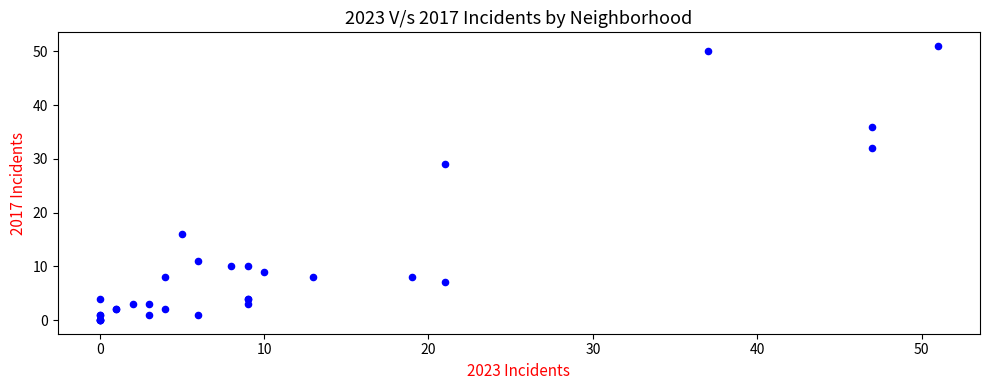

What Y value in the scatter plot is closest to 25?

29